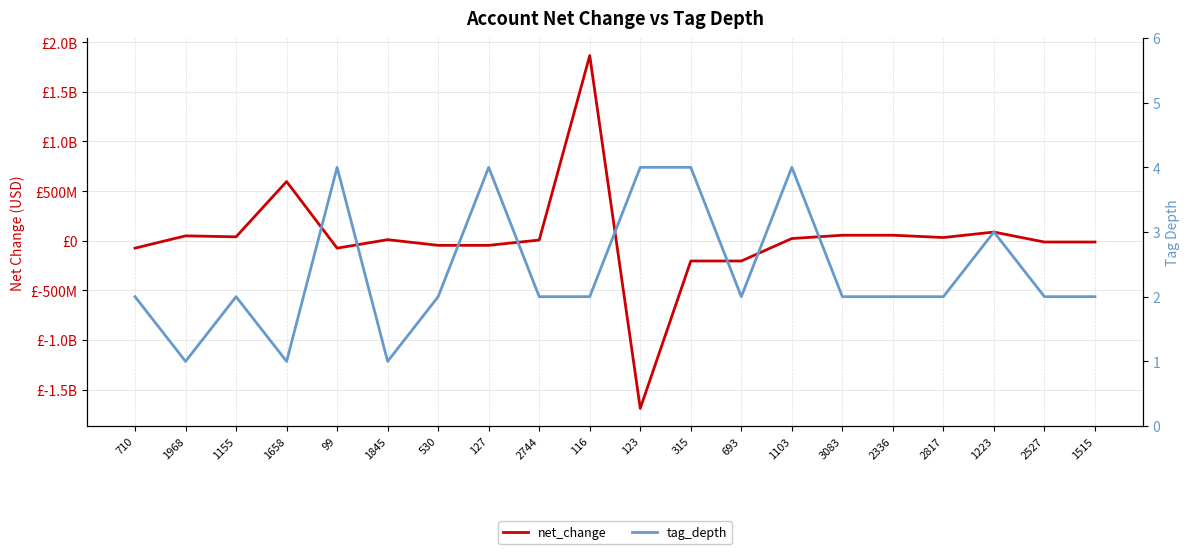

How many series are shown in this chart?

2